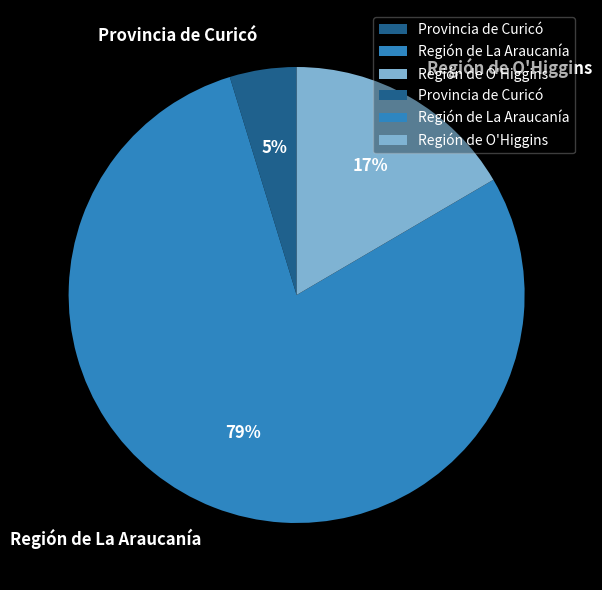

To the nearest percent, what is the average slice percentage?

33%